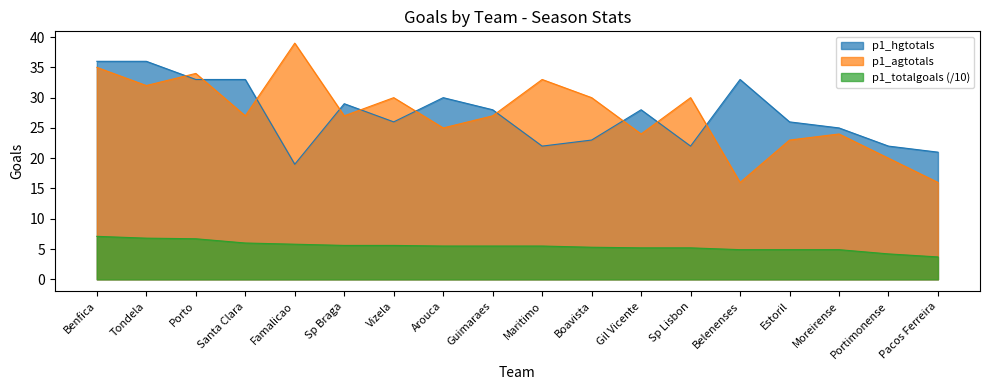

How many interior local valleys does the p1_hgtotals series have?

4